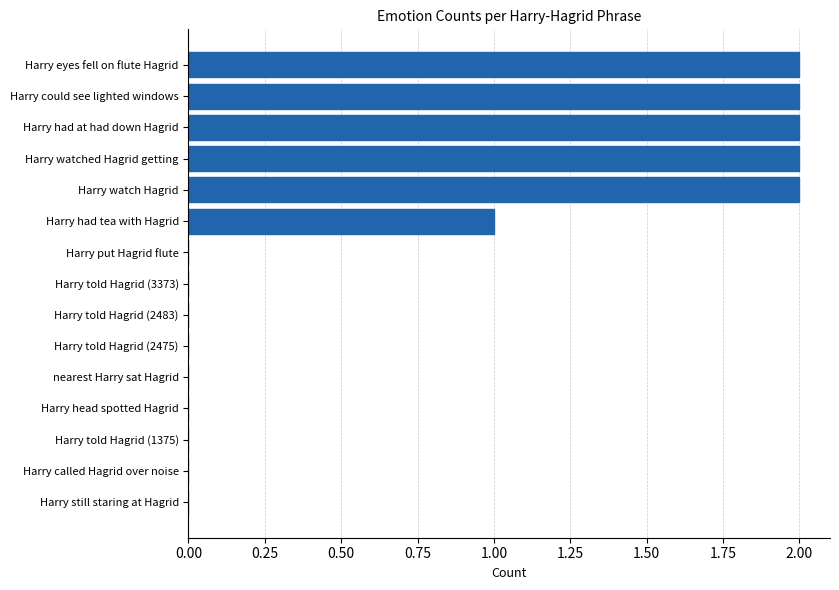

What is the sum of all values?

11